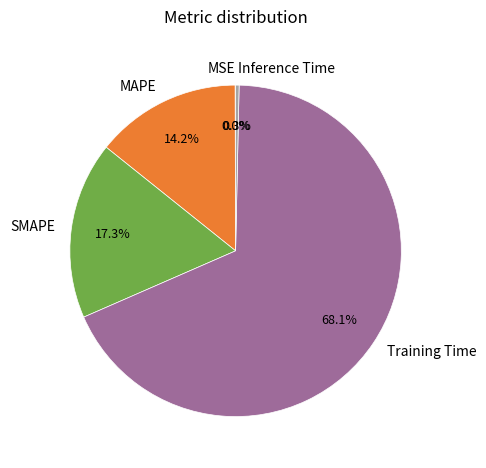

What is the majority slice?

Training Time